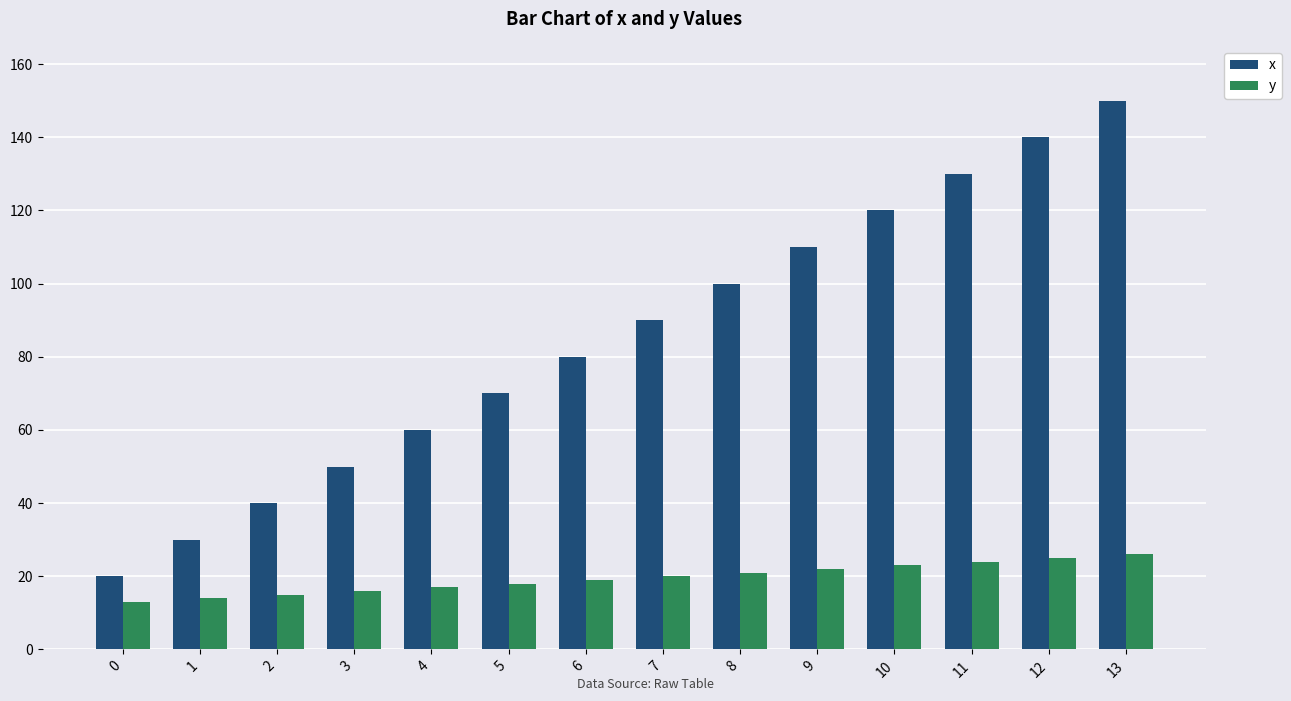

Which series has the largest total across all categories?

x